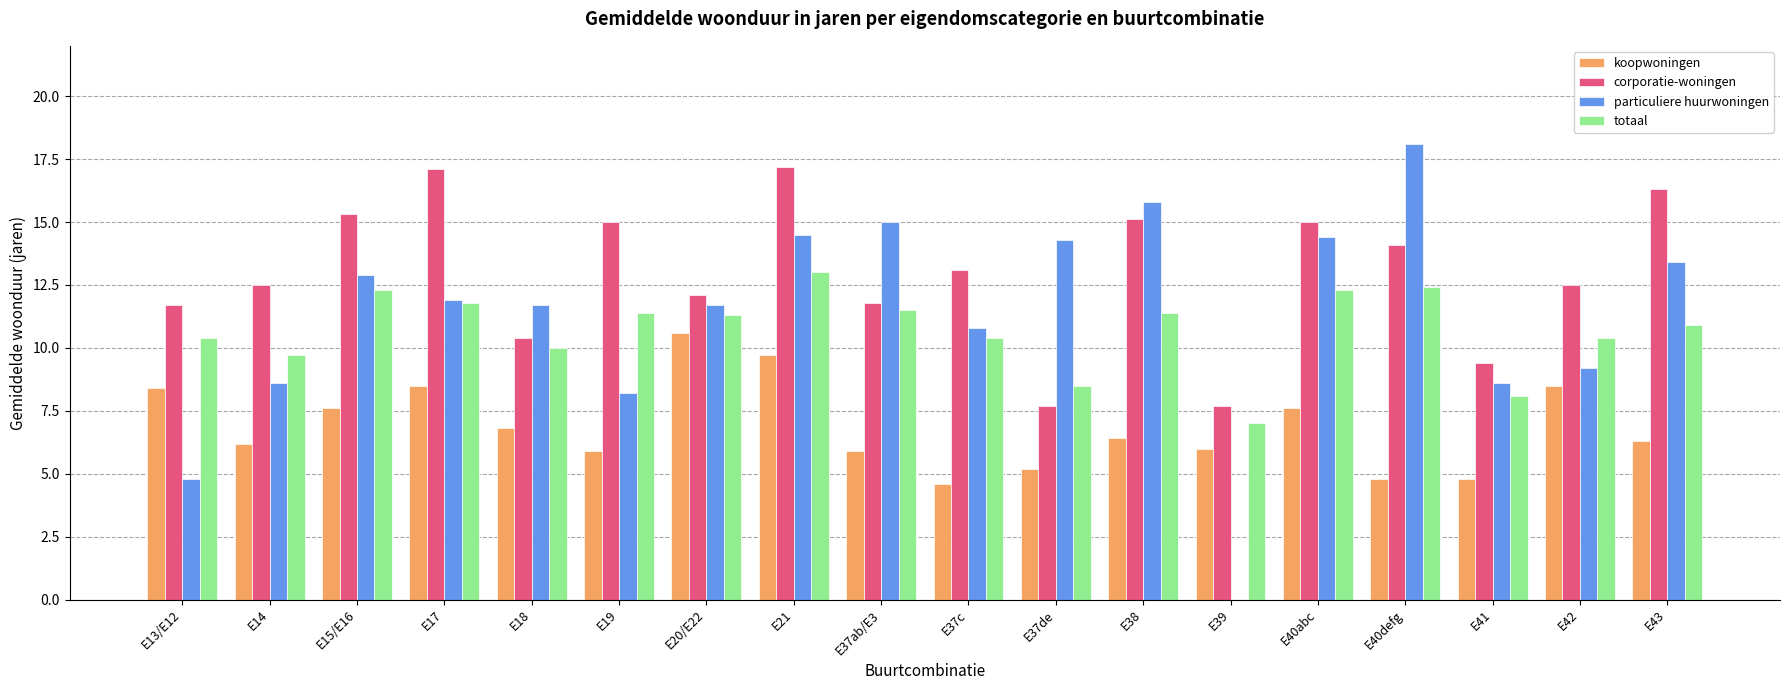

Between E21 and E39, which series saw the biggest shift?

particuliere huurwoningen